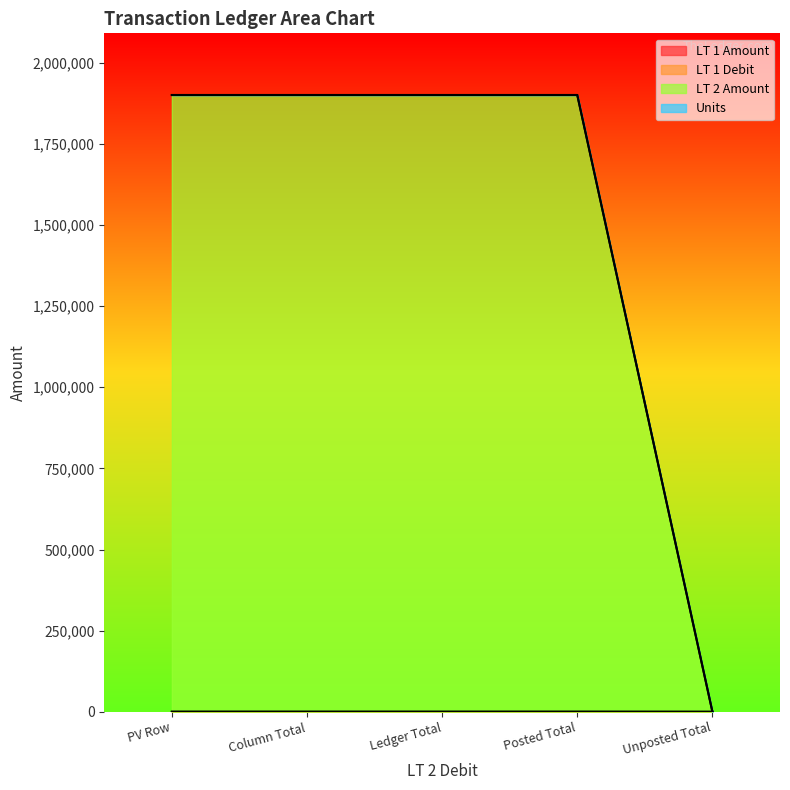

True or false: LT 1 Amount and Units cross at least once.

False